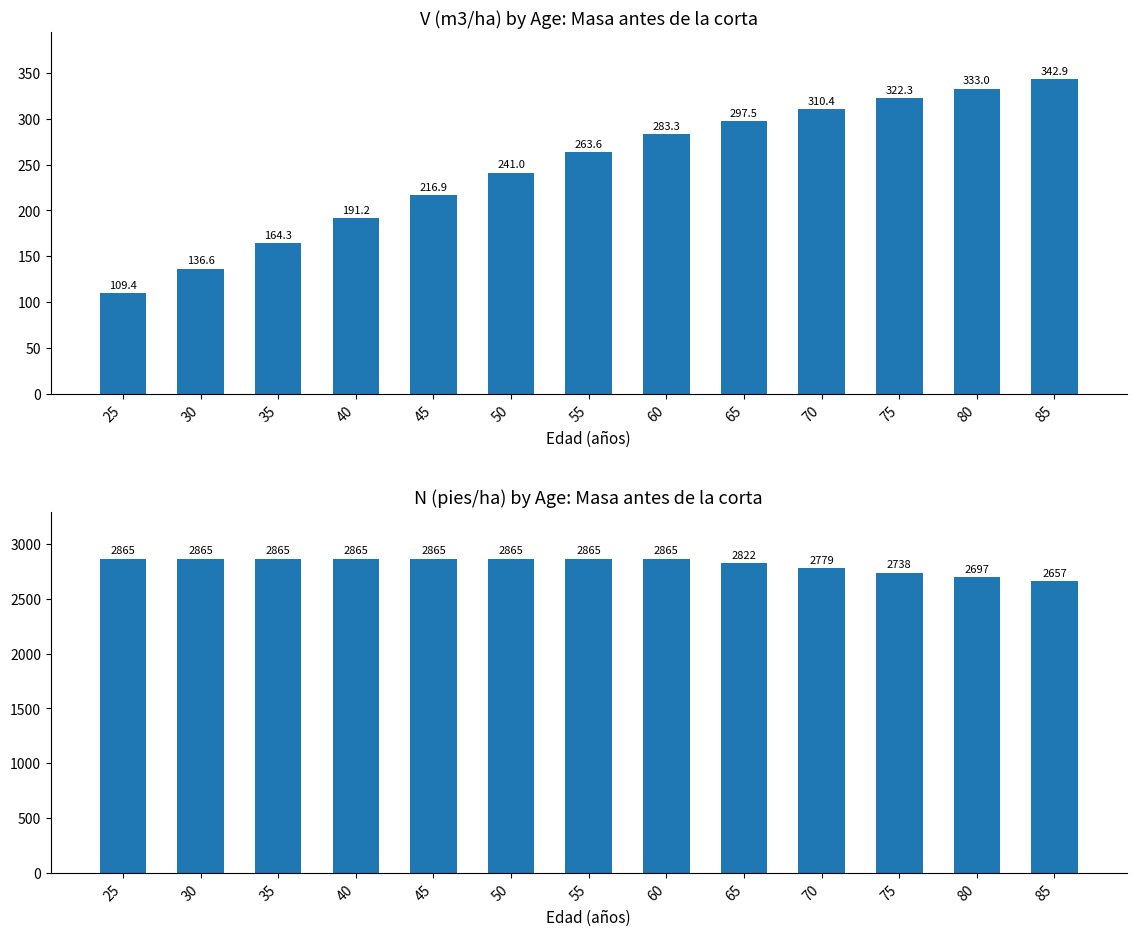

Is it true that V (m3/ha) - Masa antes equals 220.5 at 80?

False